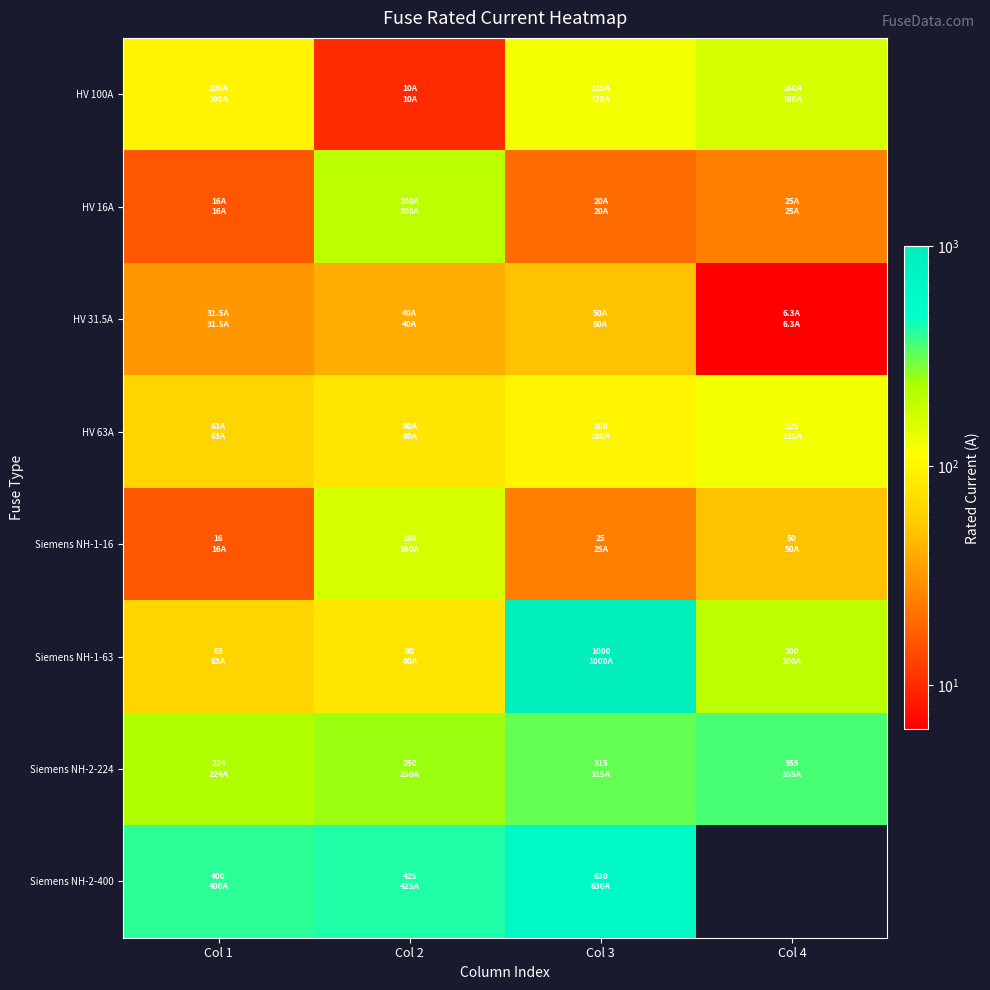

List the labels in order of HV 31.5A value, largest first.

Col 3, Col 2, Col 1, Col 4